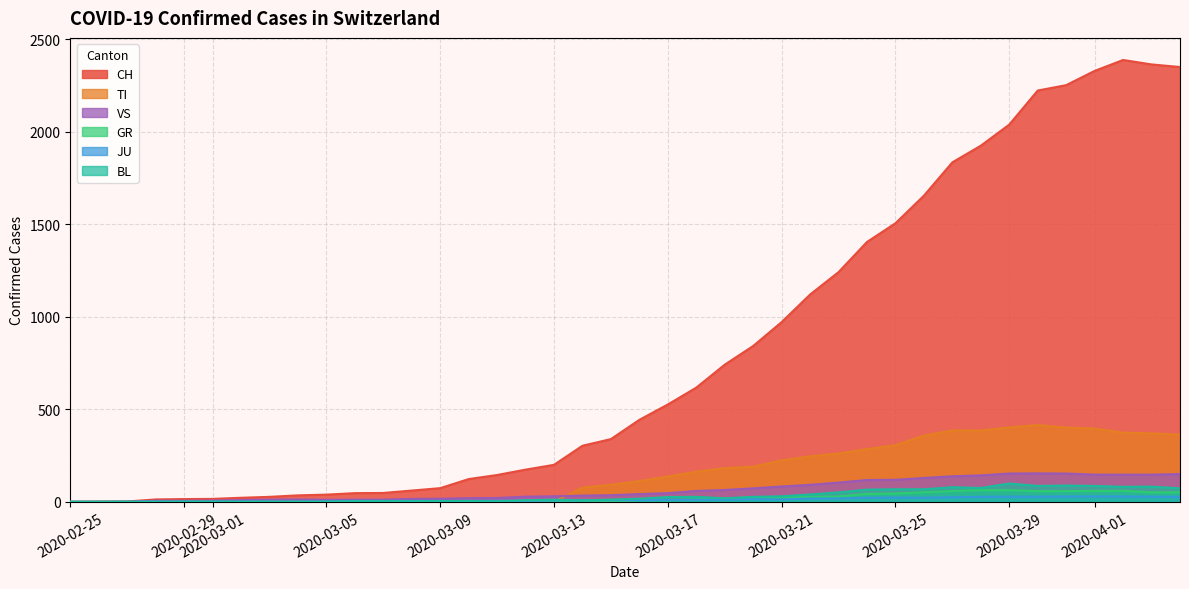

Which series has the largest total across all categories?

CH